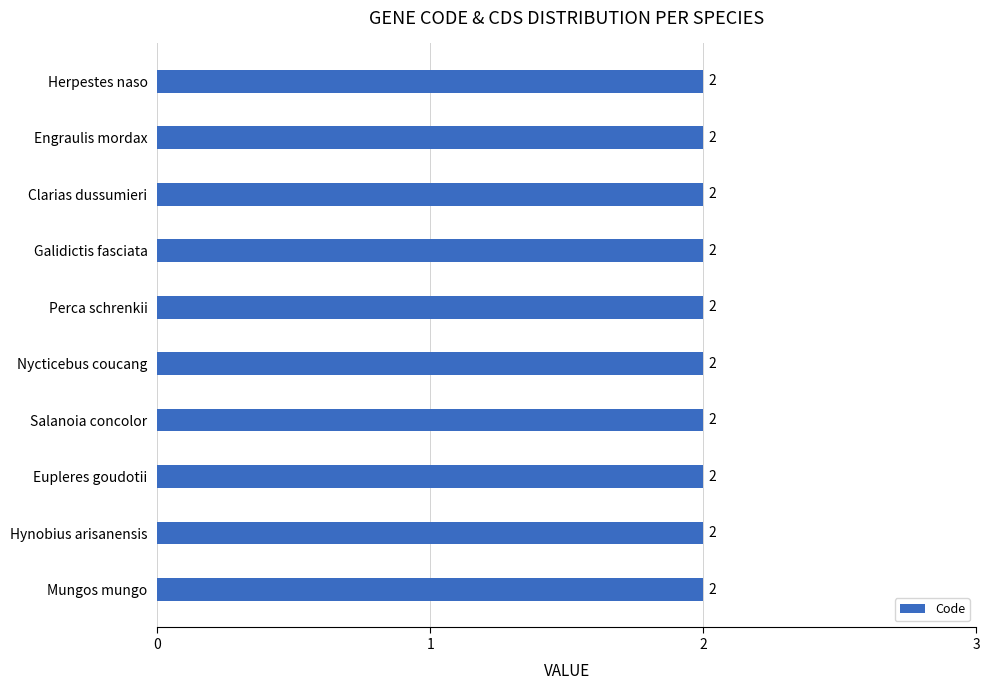

How many groups of bars are there?

10